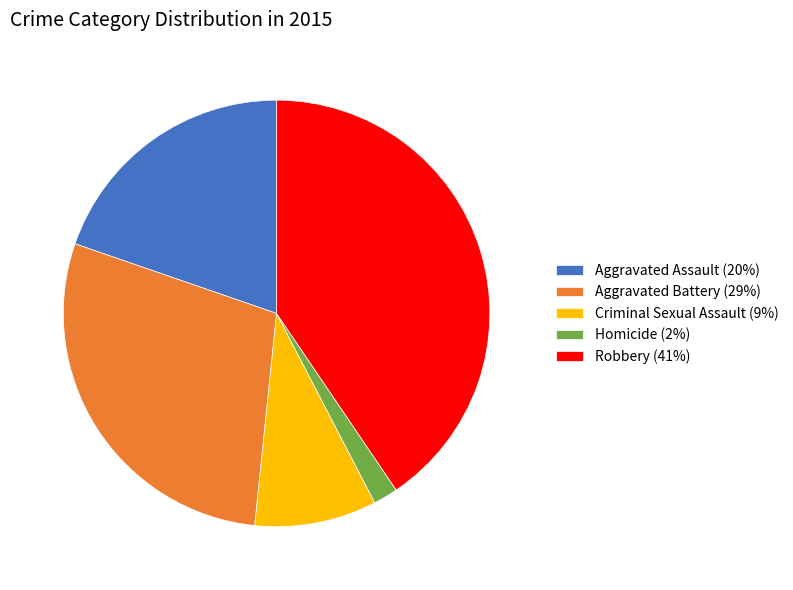

What is the smallest slice in the pie chart?

Homicide